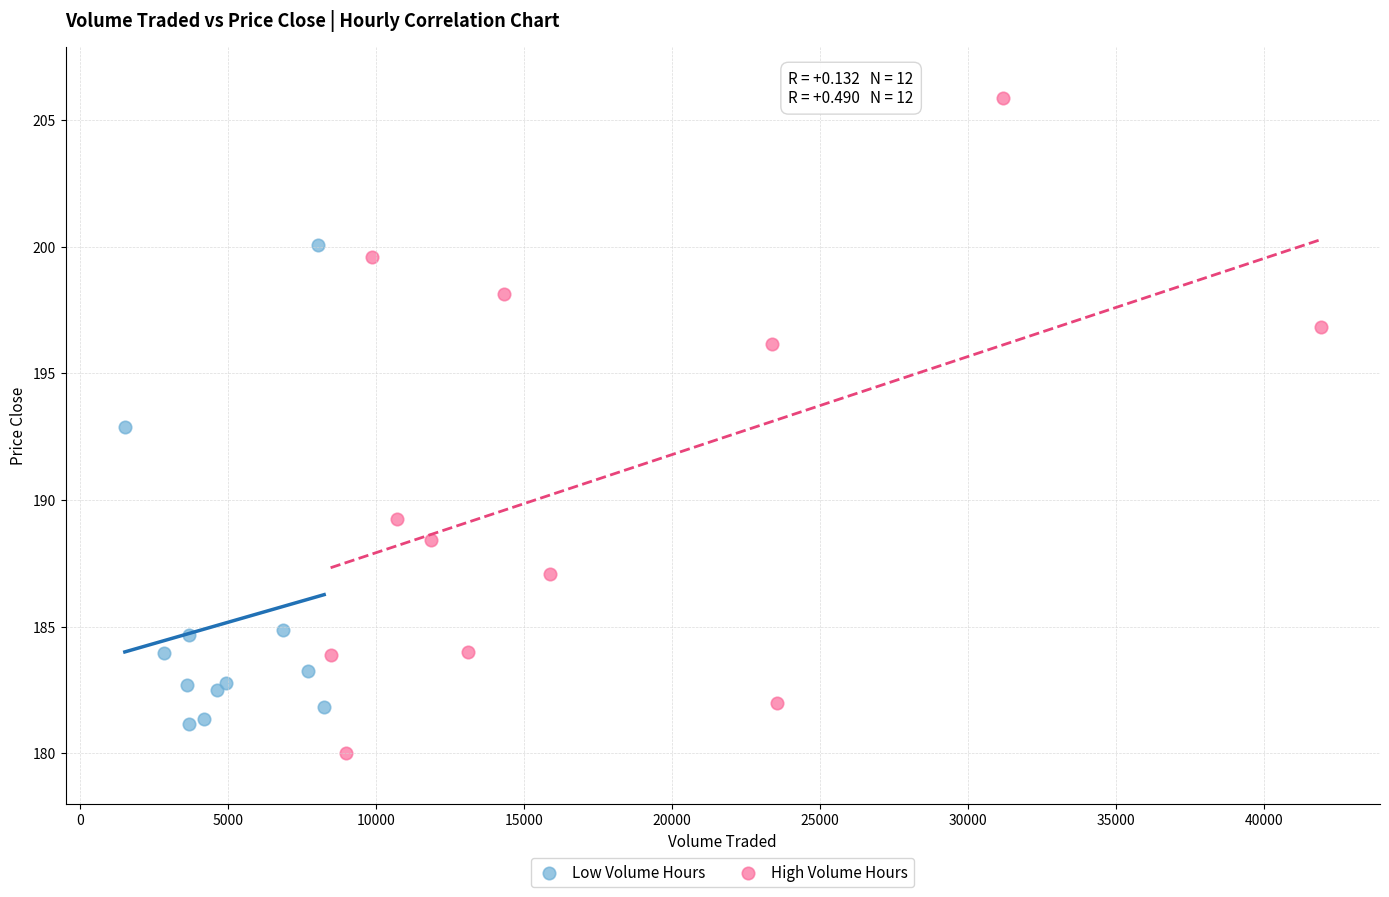

Which series contains the highest Y value?

High Volume Hours